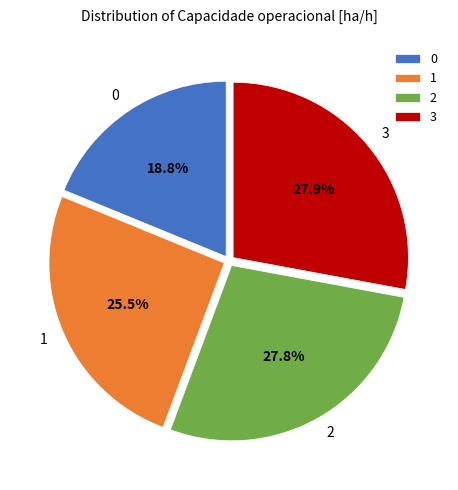

Is there a majority slice in this chart?

No